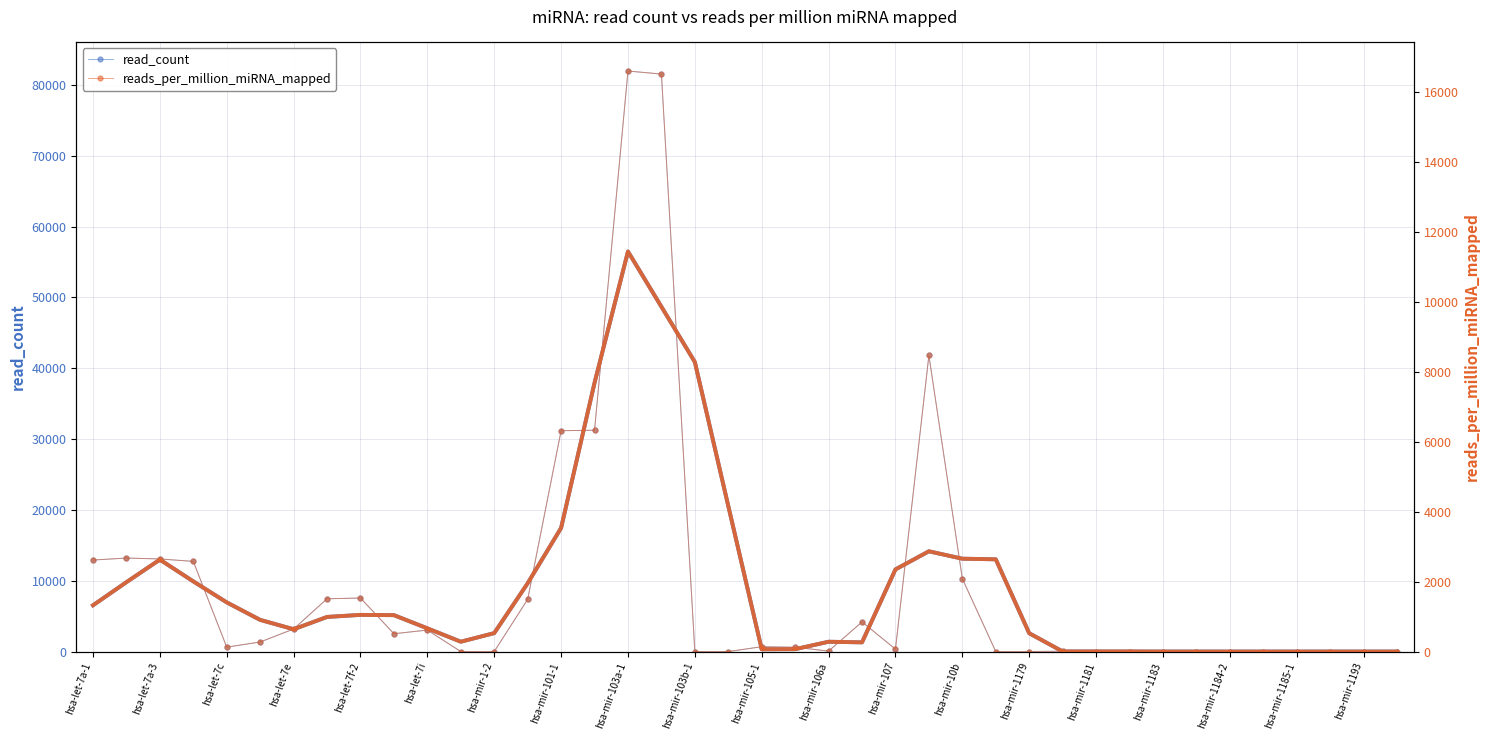

Reading left to right, transcribe all the data shown in this chart.

read_count: 12917.0	13200.0	13072.0	12727.0	620.0	1348.0	3183.0	7449.0	7559.0	2515.0	3032.0	1.0	3.0	7366.0	31179.0	31241.0	81954.0	81525.0	0.0	0.0	681.0	605.0	67.0	4181.0	342.0	41800.0	10287.0	0.0	1.0	48.0	2.0	0.0	0.0	0.0	0.0	0.0	0.0	0.0	0.0	0.0
reads_per_million_miRNA_mapped: 2615.8	2673.1	2647.2	2577.3	125.6	273.0	644.6	1508.5	1530.8	509.3	614.0	0.2	0.6	1491.7	6314.1	6326.6	16596.5	16509.6	0.0	0.0	137.9	122.5	13.6	846.7	69.3	8464.9	2083.2	0.0	0.2	9.7	0.4	0.0	0.0	0.0	0.0	0.0	0.0	0.0	0.0	0.0